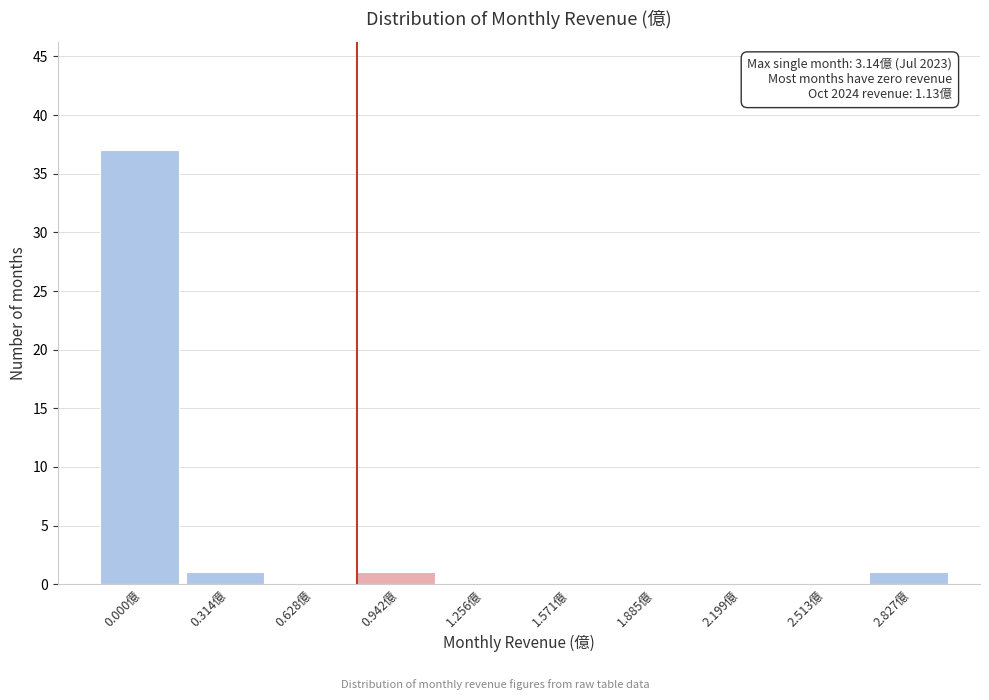

Reading left to right, extract all data points from this chart.

0.000億=37	0.314億=1	0.628億=0	0.942億=1	1.256億=0	1.571億=0	1.885億=0	2.199億=0	2.513億=0	2.827億=1